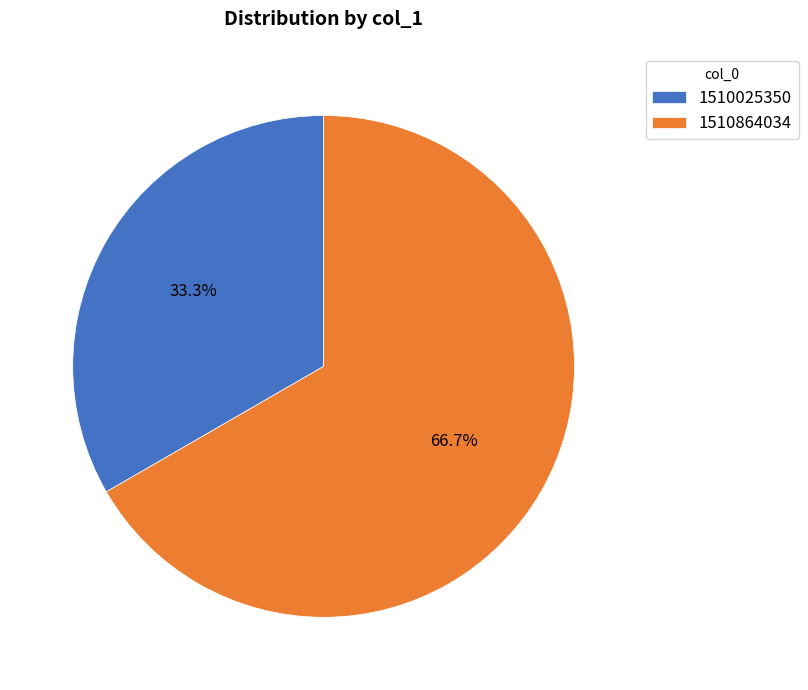

To the nearest percent, what is the average slice percentage?

50%